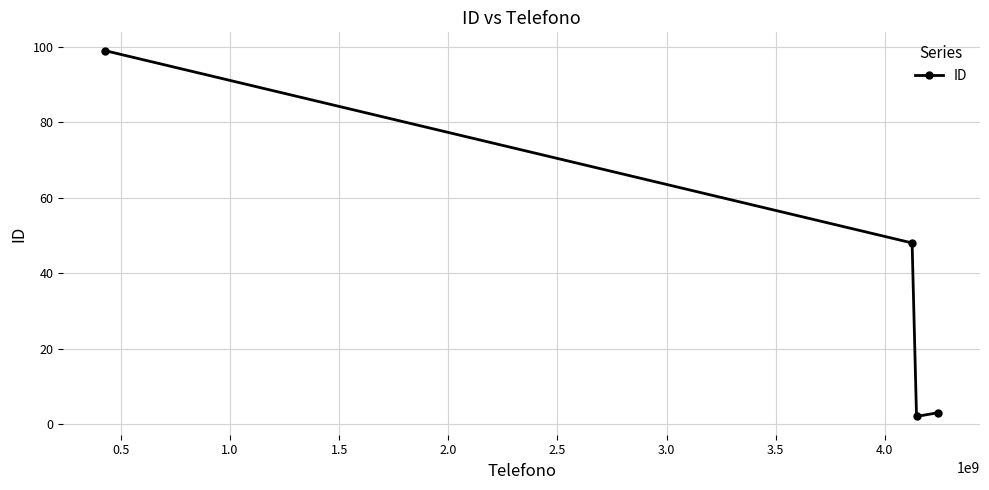

What is the difference between the second highest and second lowest values?

45